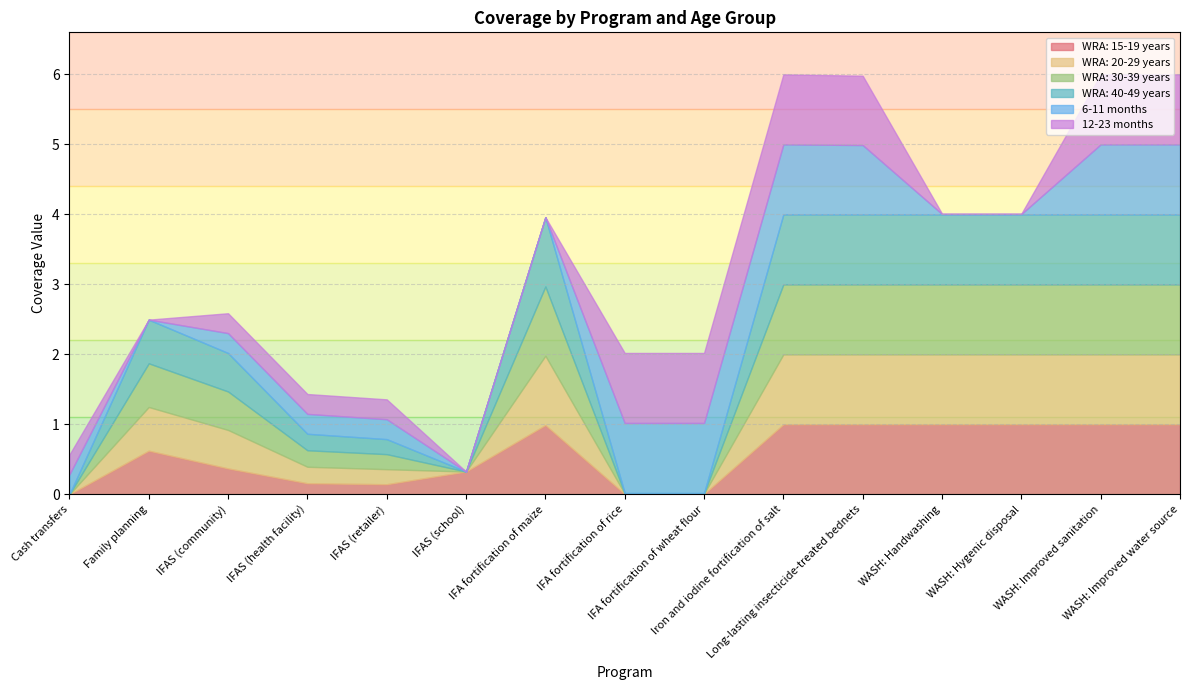

What position from the left is Cash transfers?

1